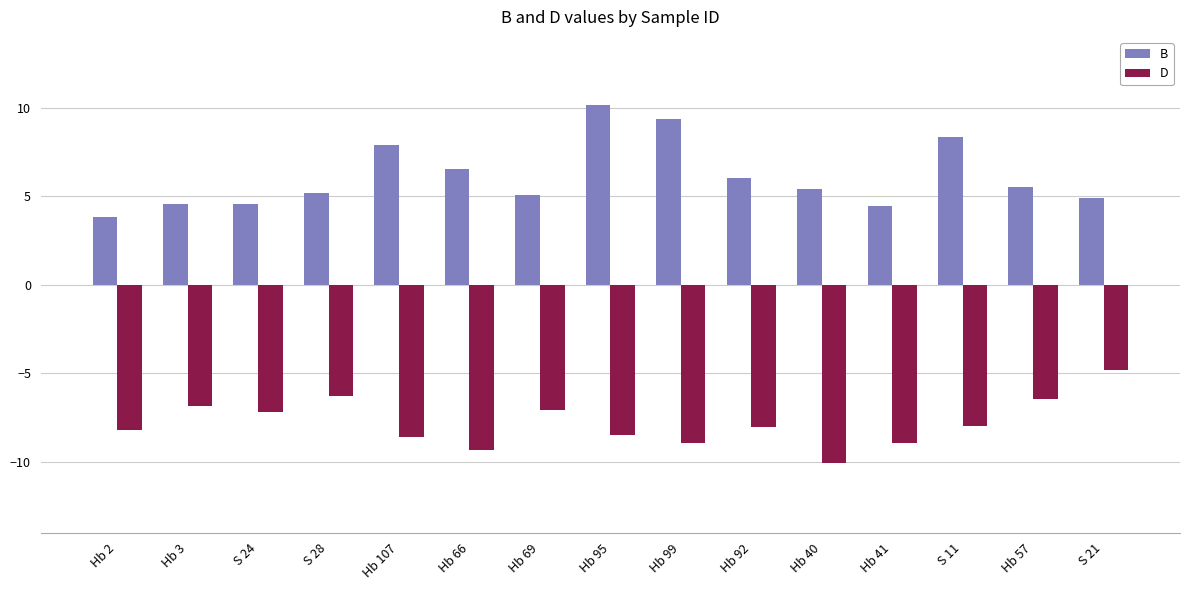

At which label does D reach its minimum?

Hb 40